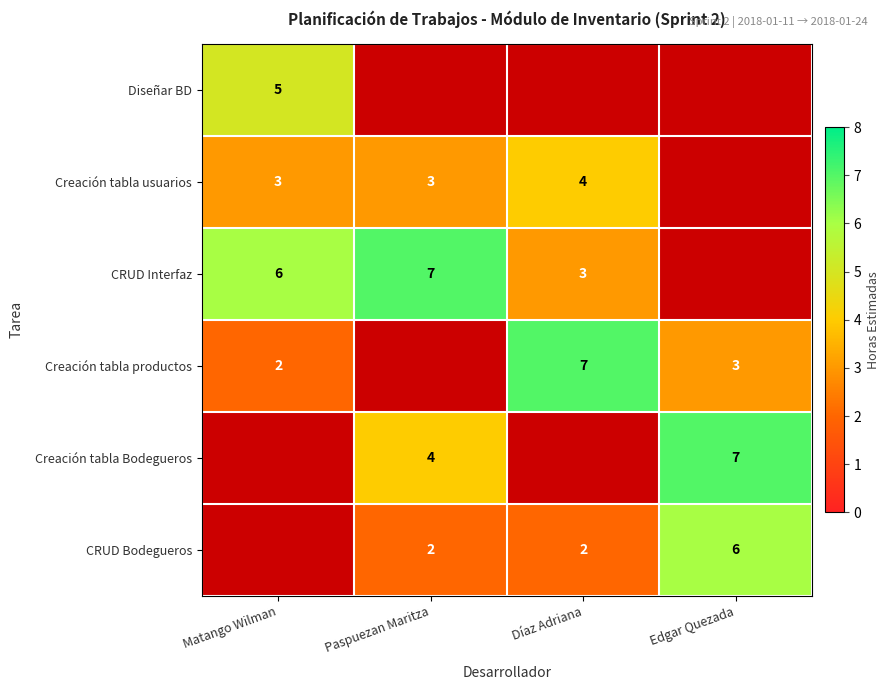

True or false: Diseñar BD has a value of 7 at Matango Wilman.

False